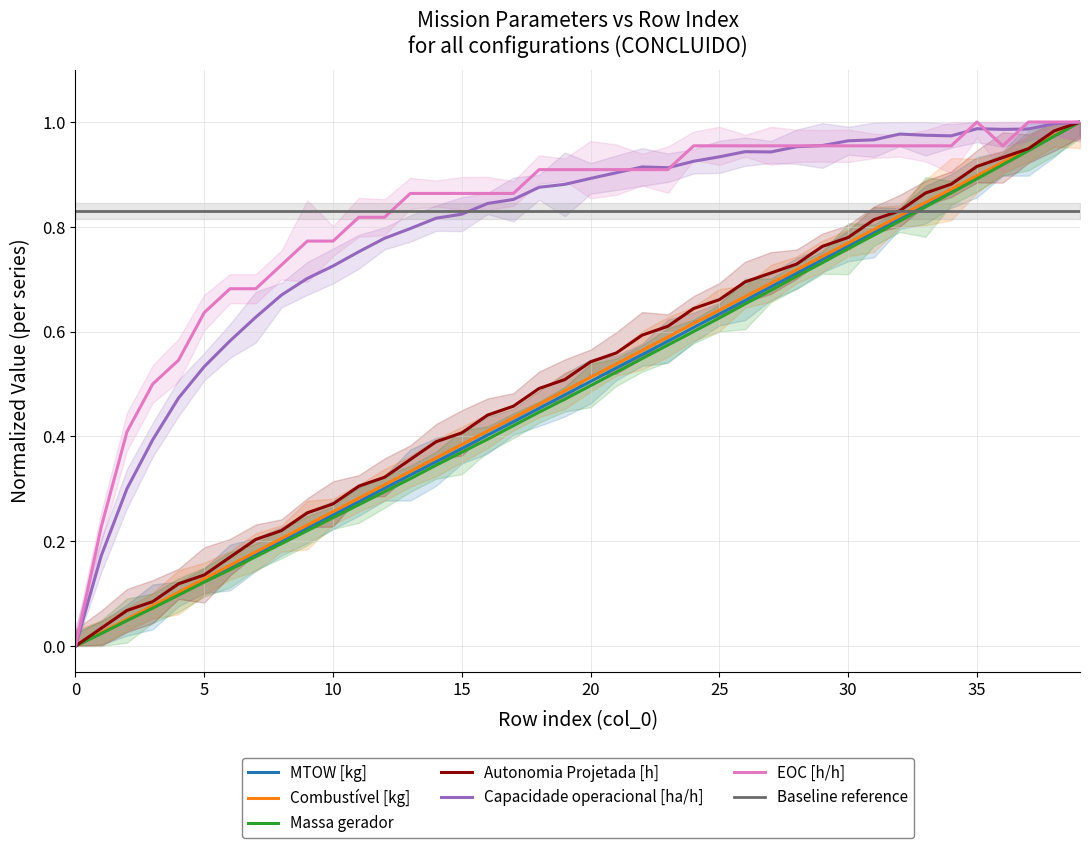

What is the difference between the Combustível [kg] values at 36 and 28?

0.2